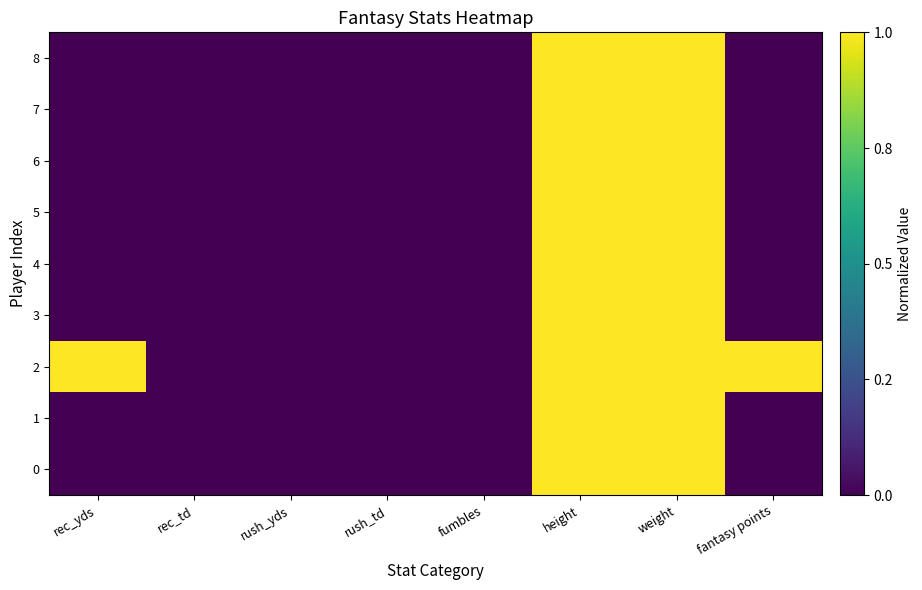

How many series are shown in this chart?

9